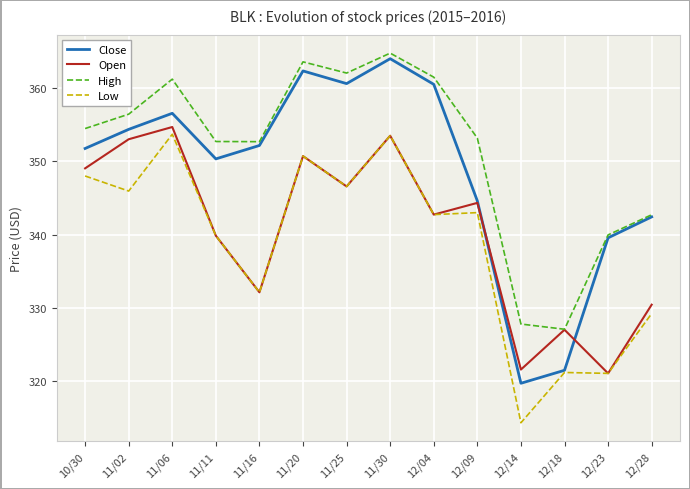

What value does the High series have at 12/14?

327.8